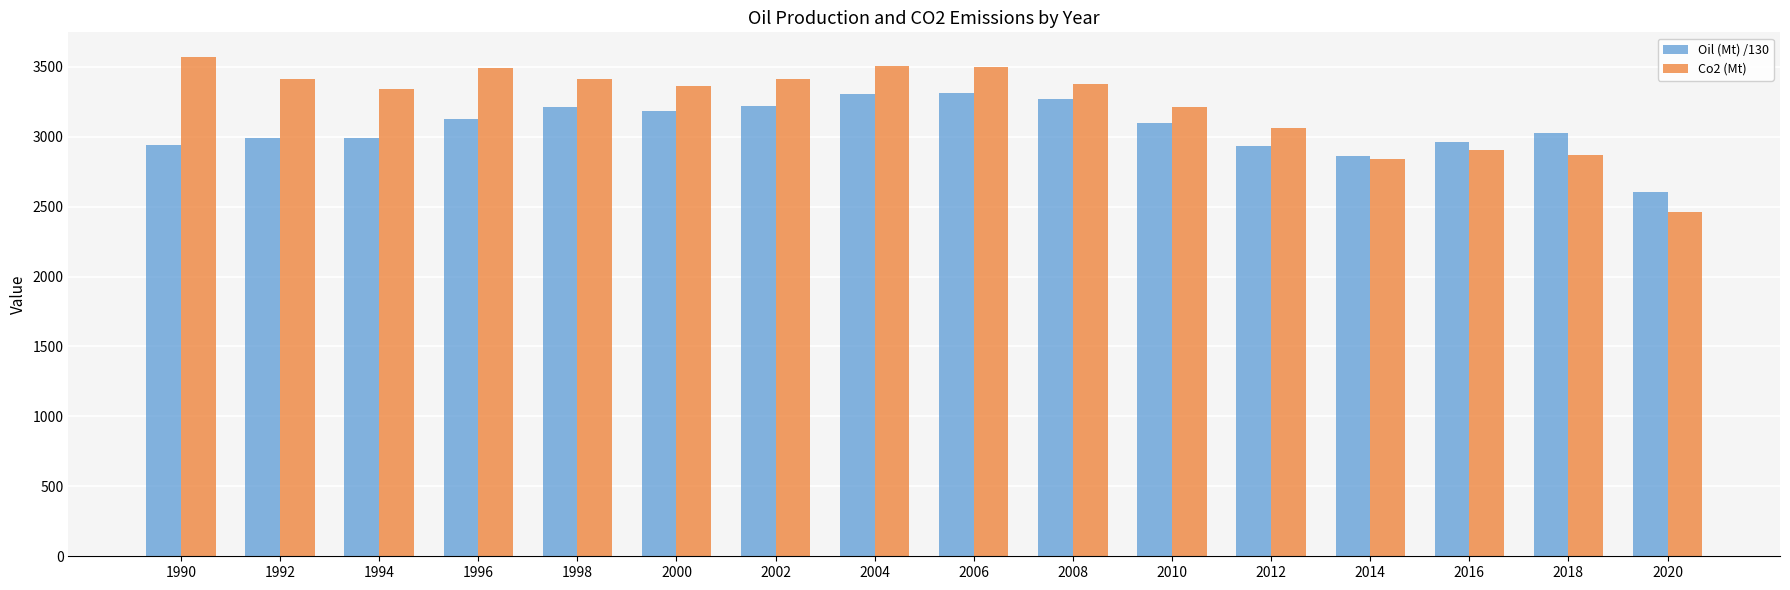

List the series in order of their peak value, highest first.

Co2 (Mt), Oil (Mt) /130